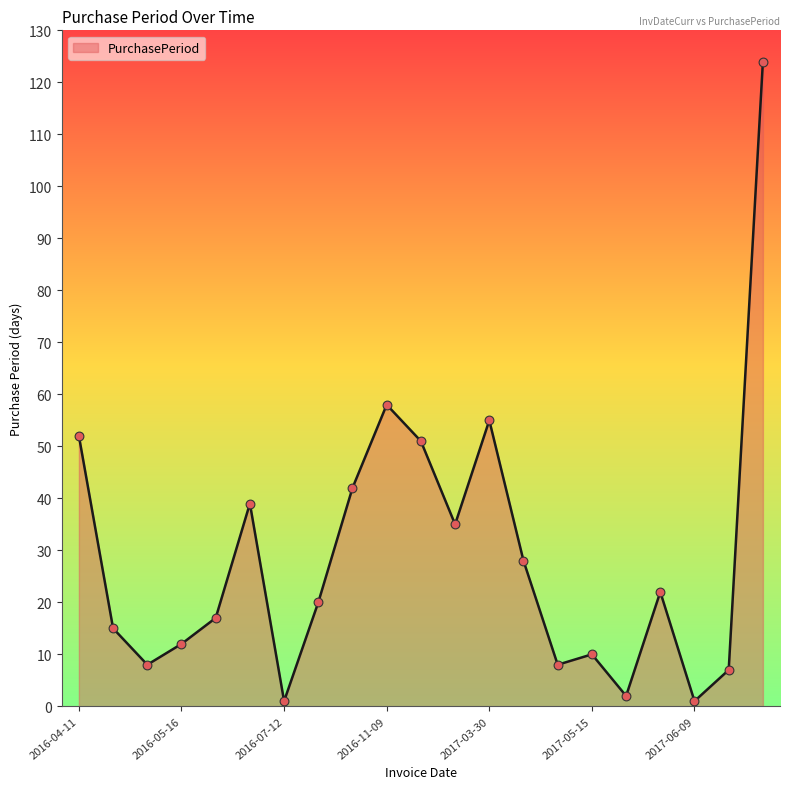

What is the greatest value displayed?

124